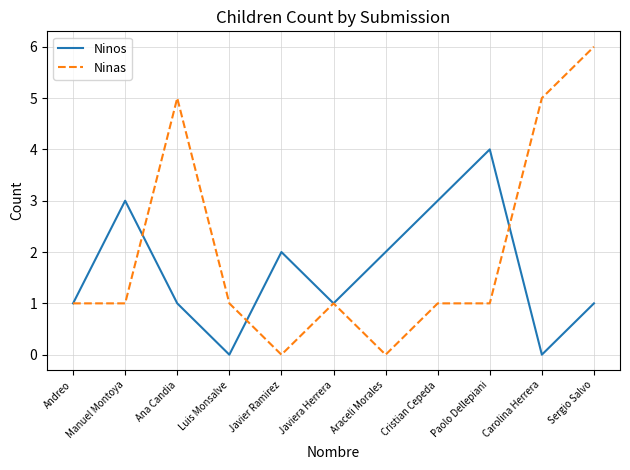

Reading right to left, extract all data points from this chart.

Ninos: Sergio Salvo=1	Carolina Herrera=0	Paolo Dellepiani=4	Cristian Cepeda=3	Araceli Morales=2	Javiera Herrera=1	Javier Ramirez=2	Luis Monsalve=0	Ana Candia=1	Manuel Montoya=3	Andreo=1
Ninas: Sergio Salvo=6	Carolina Herrera=5	Paolo Dellepiani=1	Cristian Cepeda=1	Araceli Morales=0	Javiera Herrera=1	Javier Ramirez=0	Luis Monsalve=1	Ana Candia=5	Manuel Montoya=1	Andreo=1